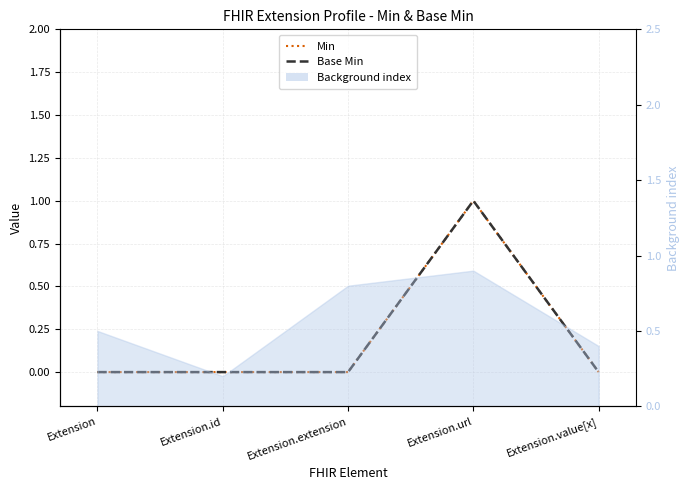

List the labels in order of Min value, largest first.

Extension.url, Extension, Extension.id, Extension.extension, Extension.value[x]